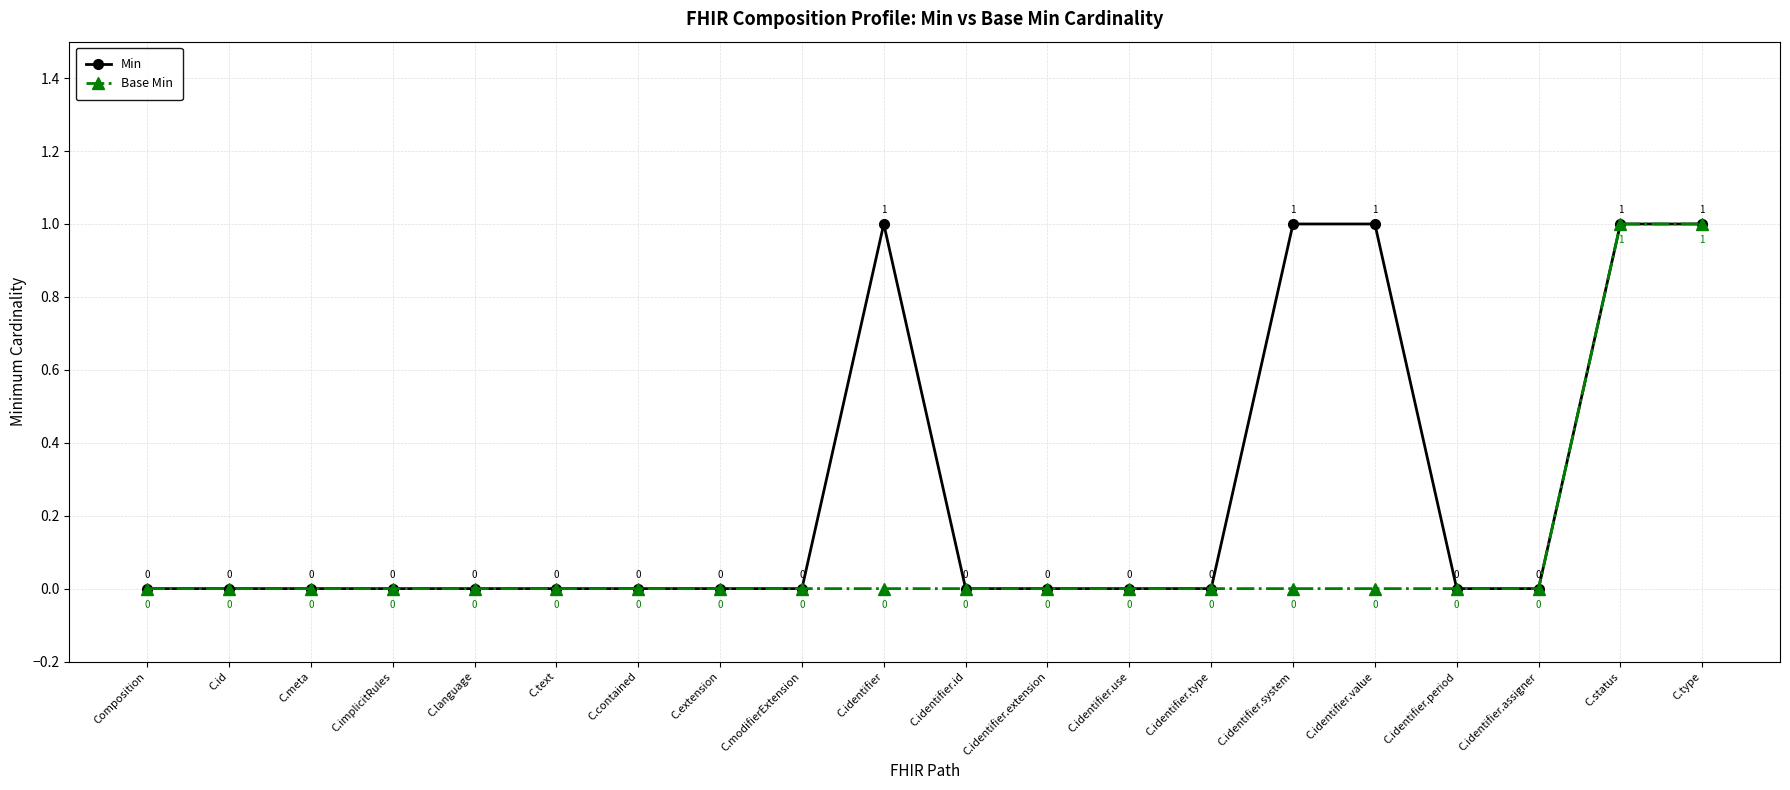

Where is the first local maximum for Min?

C.identifier